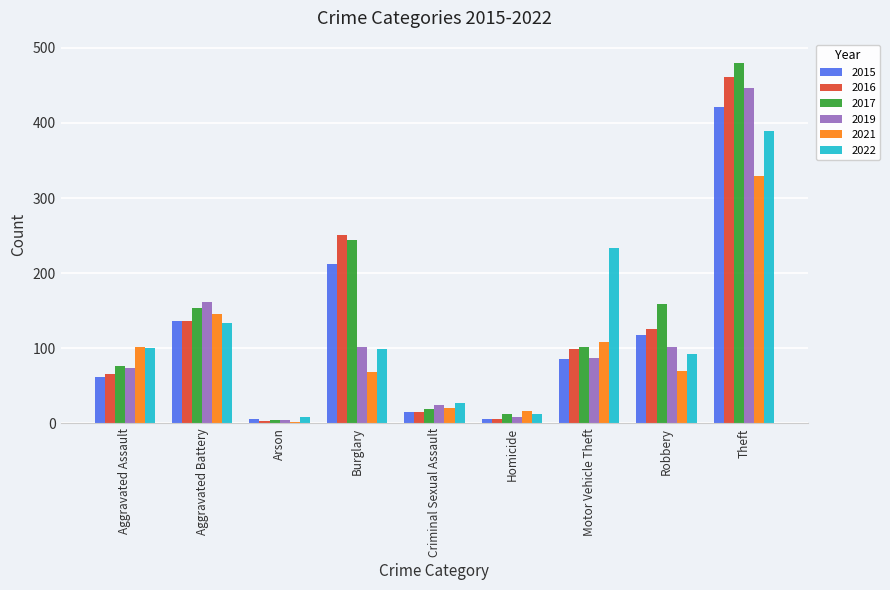

What position from the left is Burglary?

4